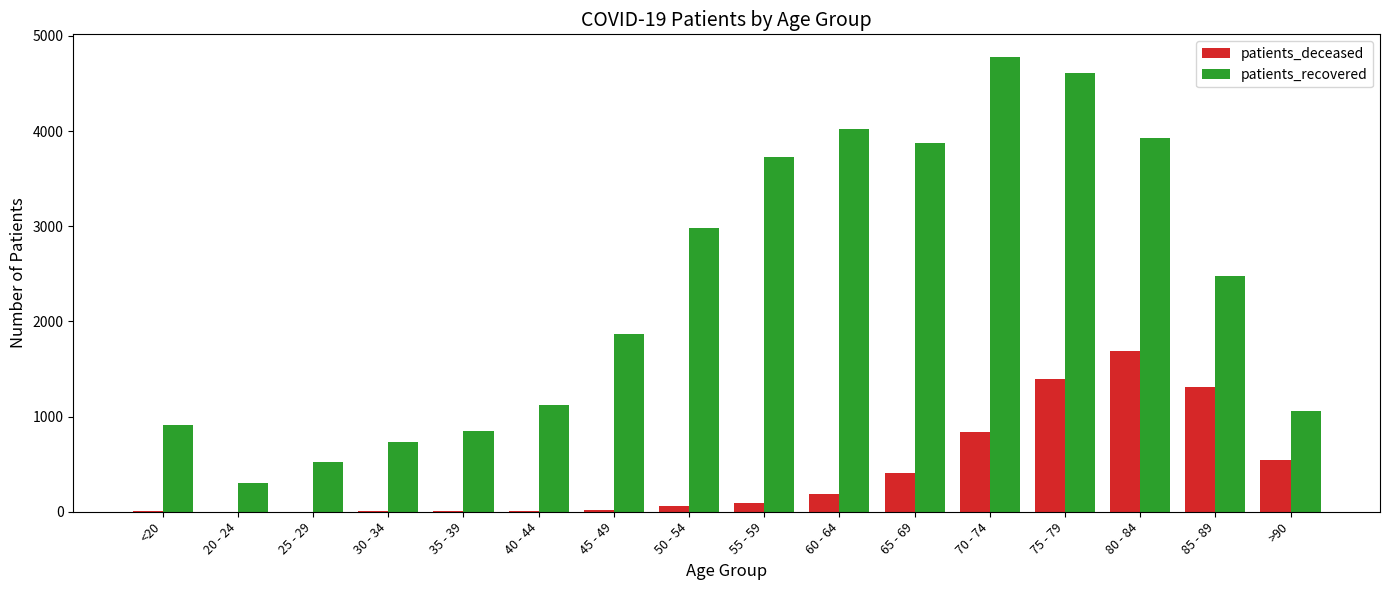

The value of patients_deceased at 70 - 74 is 838. True or false?

True